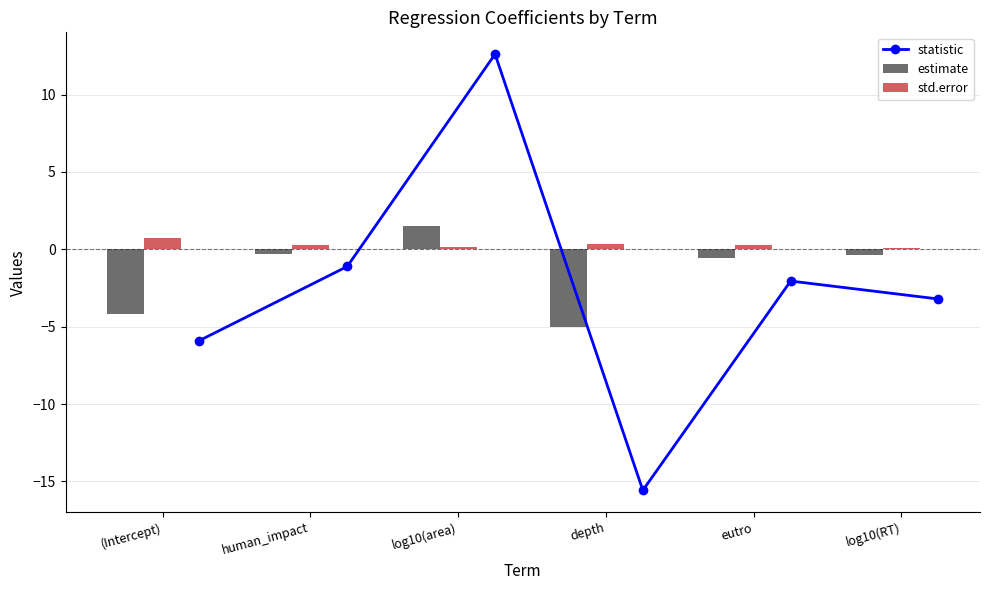

Is it true that std.error equals 0.7 at (Intercept)?

True